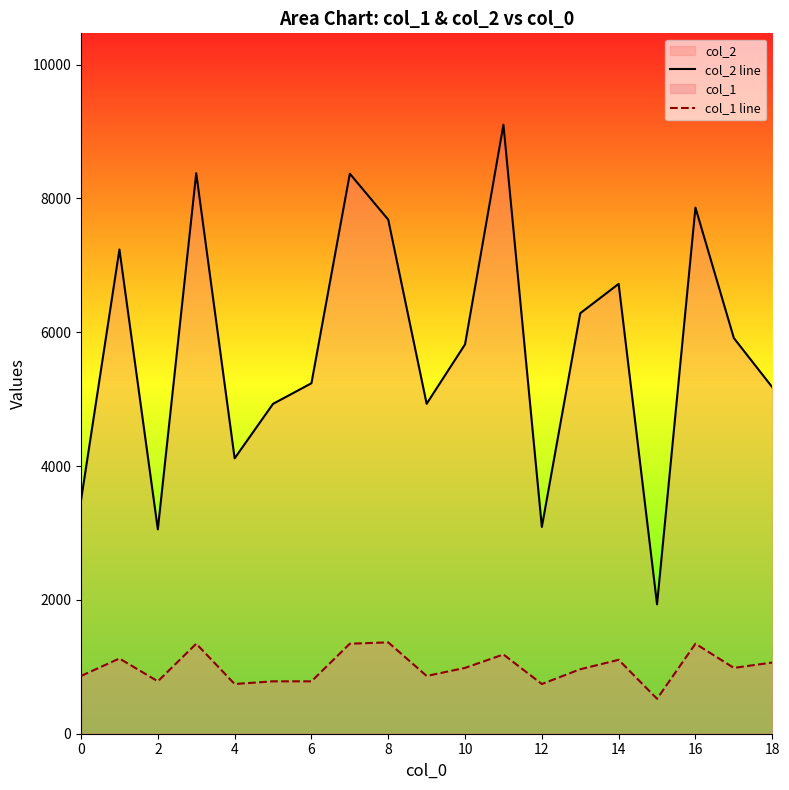

Does the chart have visible grid lines?

No